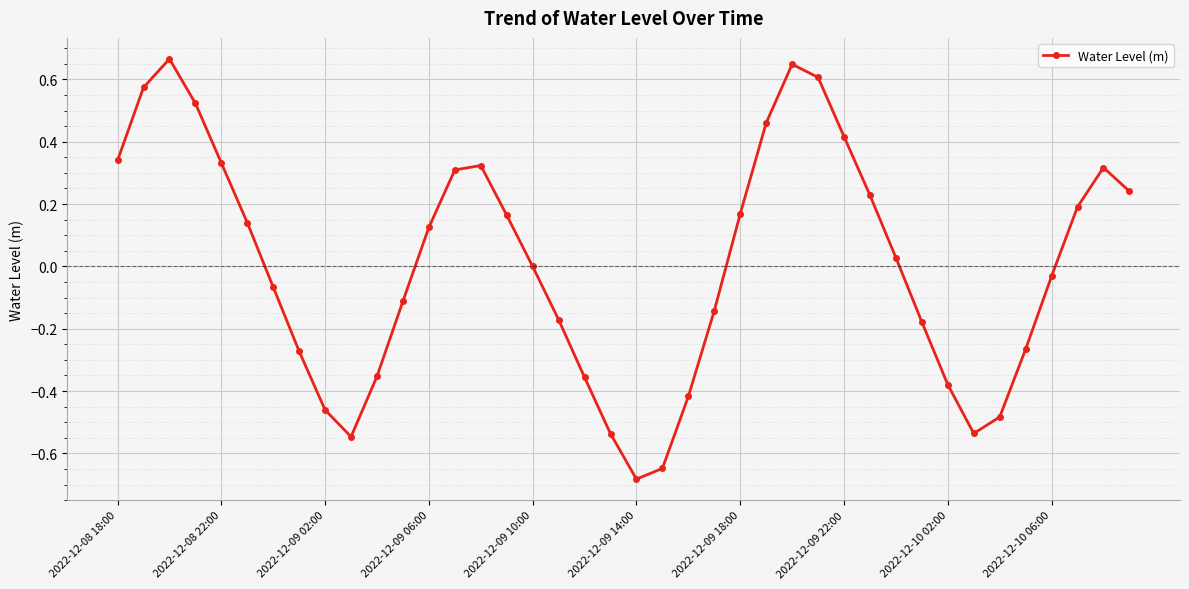

What is the difference between the maximum and minimum values?

1.3